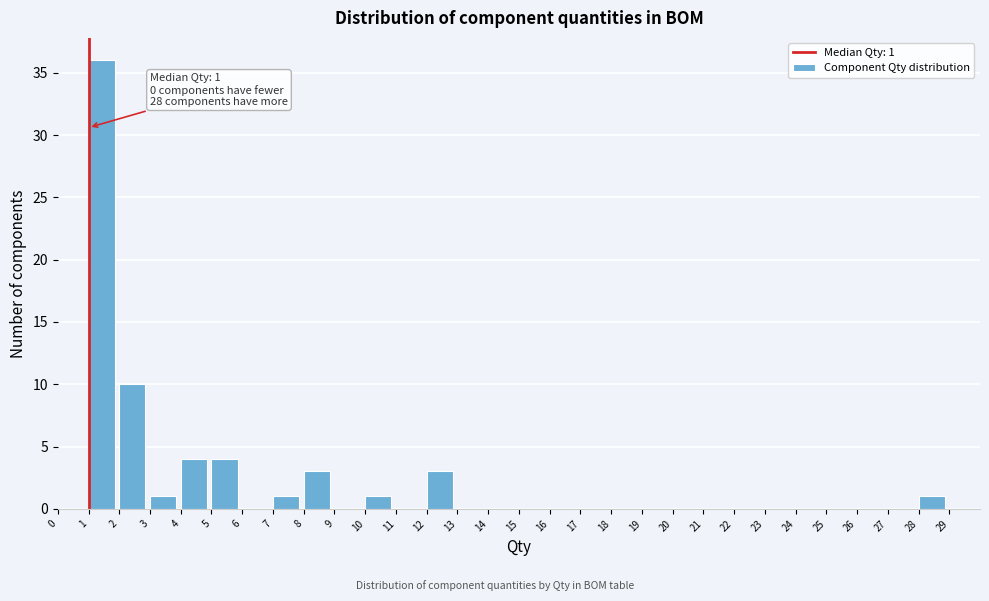

Which range on the x-axis has the tallest bar?

1 to 2